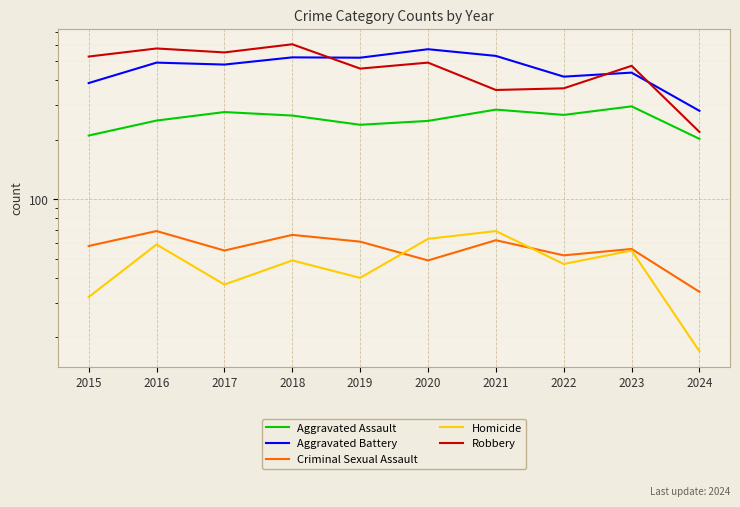

What is the value of the Aggravated Assault point at the 7th from the left?

284